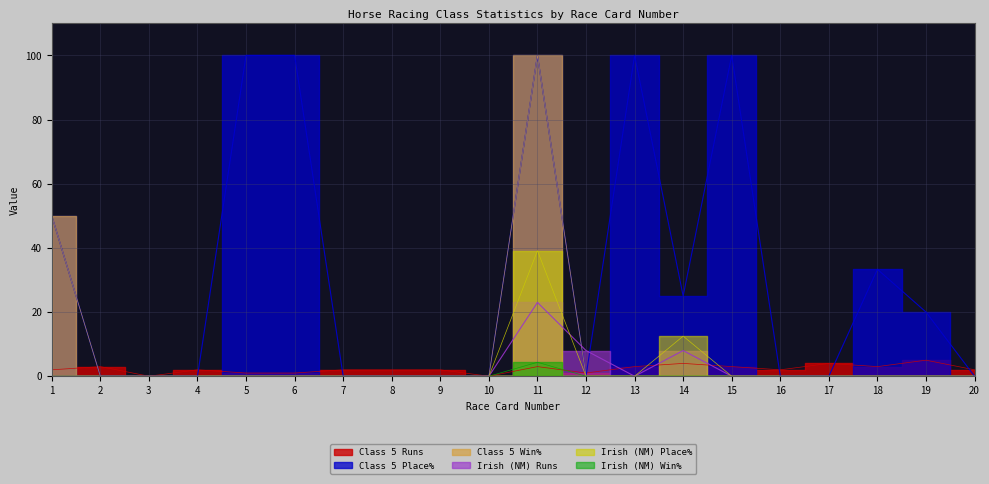

True or false: Irish (NM) Runs and Irish (NM) Win% intersect in this chart.

False